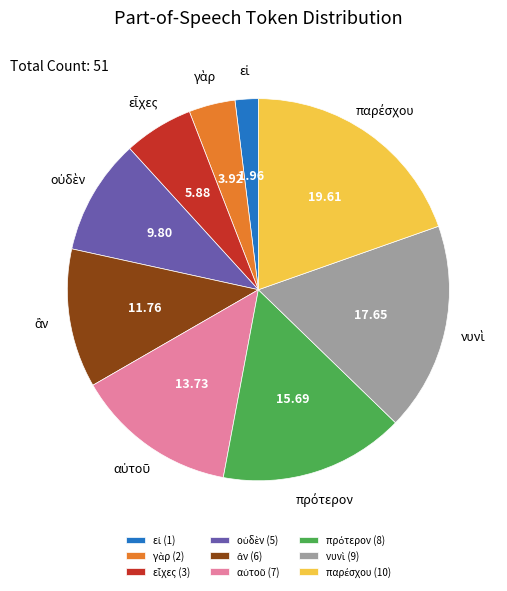

Is there a majority slice in this chart?

No